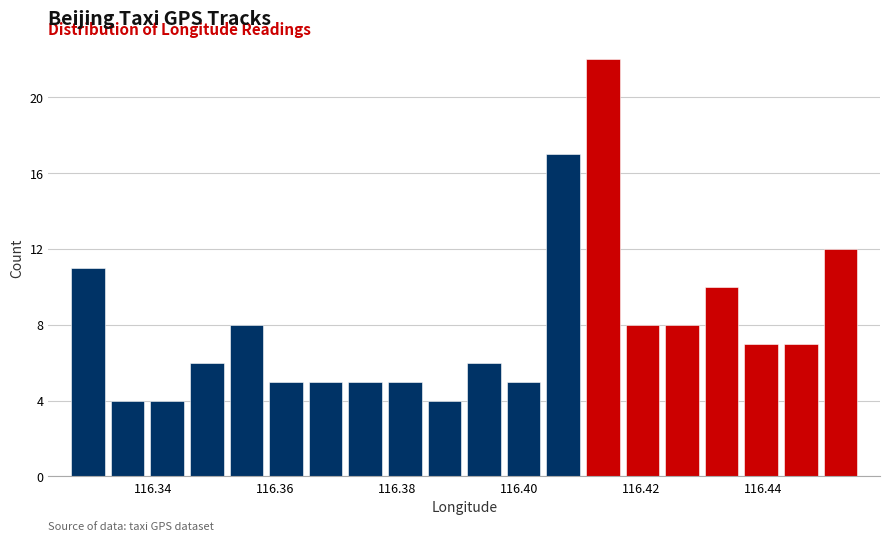

Around what value on the x-axis is the tallest bar? Give the approximate position of its centre, as read against the axis.

116.414